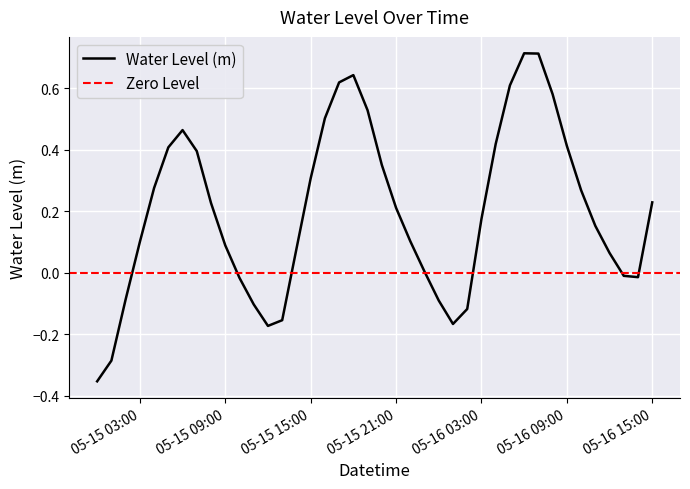

Is it true that the value at 05-15 21:00 is 0.3?

False